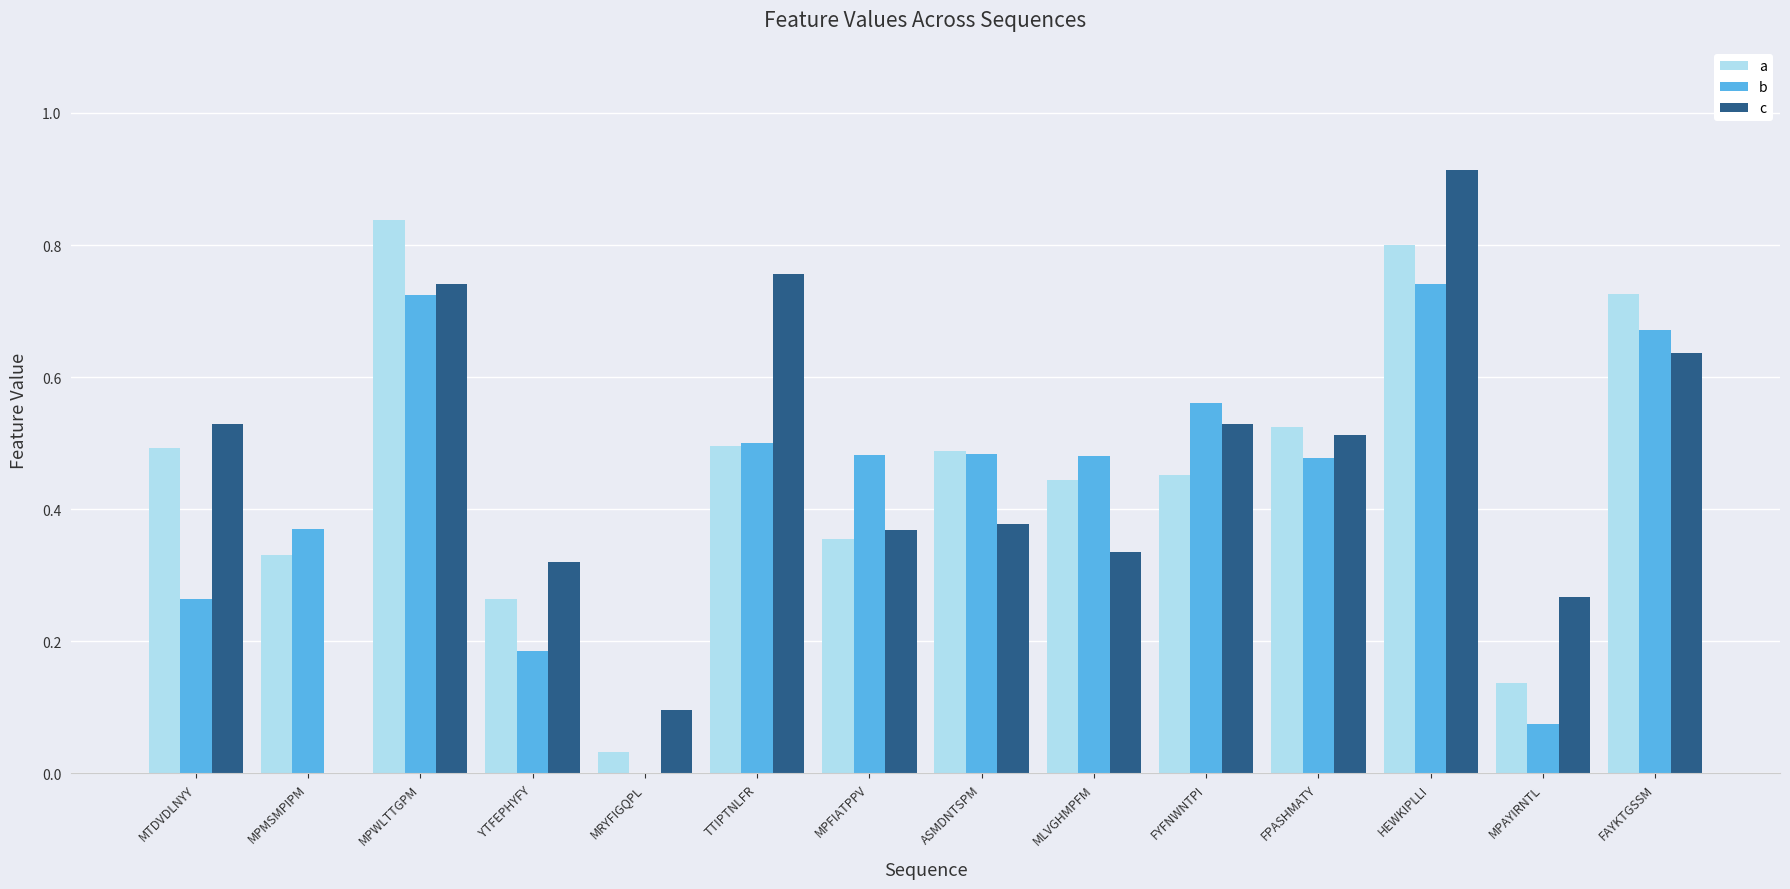

Which series changed the most between MLVGHMPFM and FPASHMATY?

c